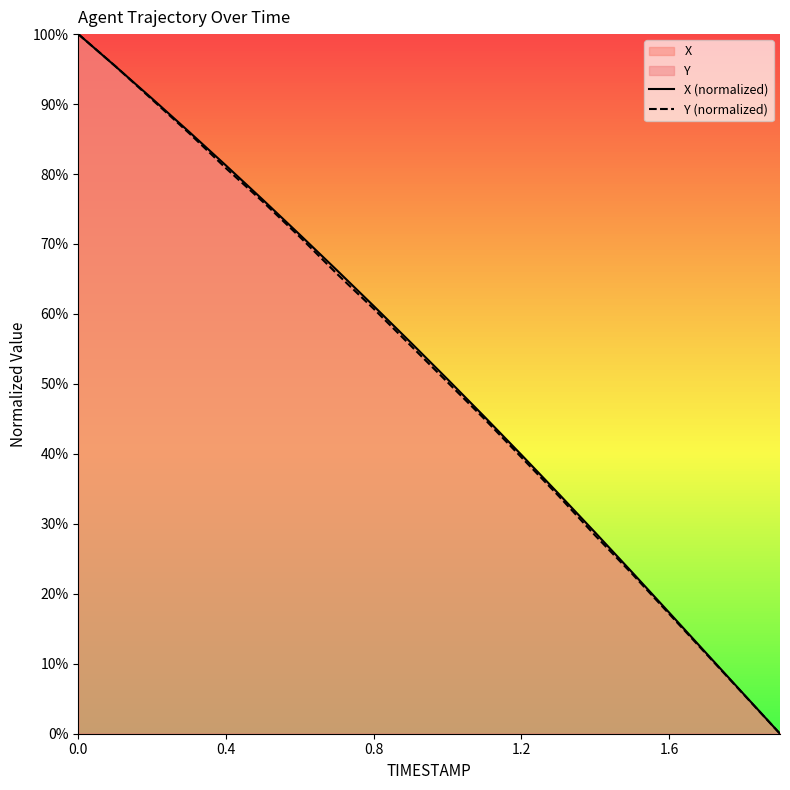

What is the sum of the Y (normalized) values at 5 and 19?

0.8